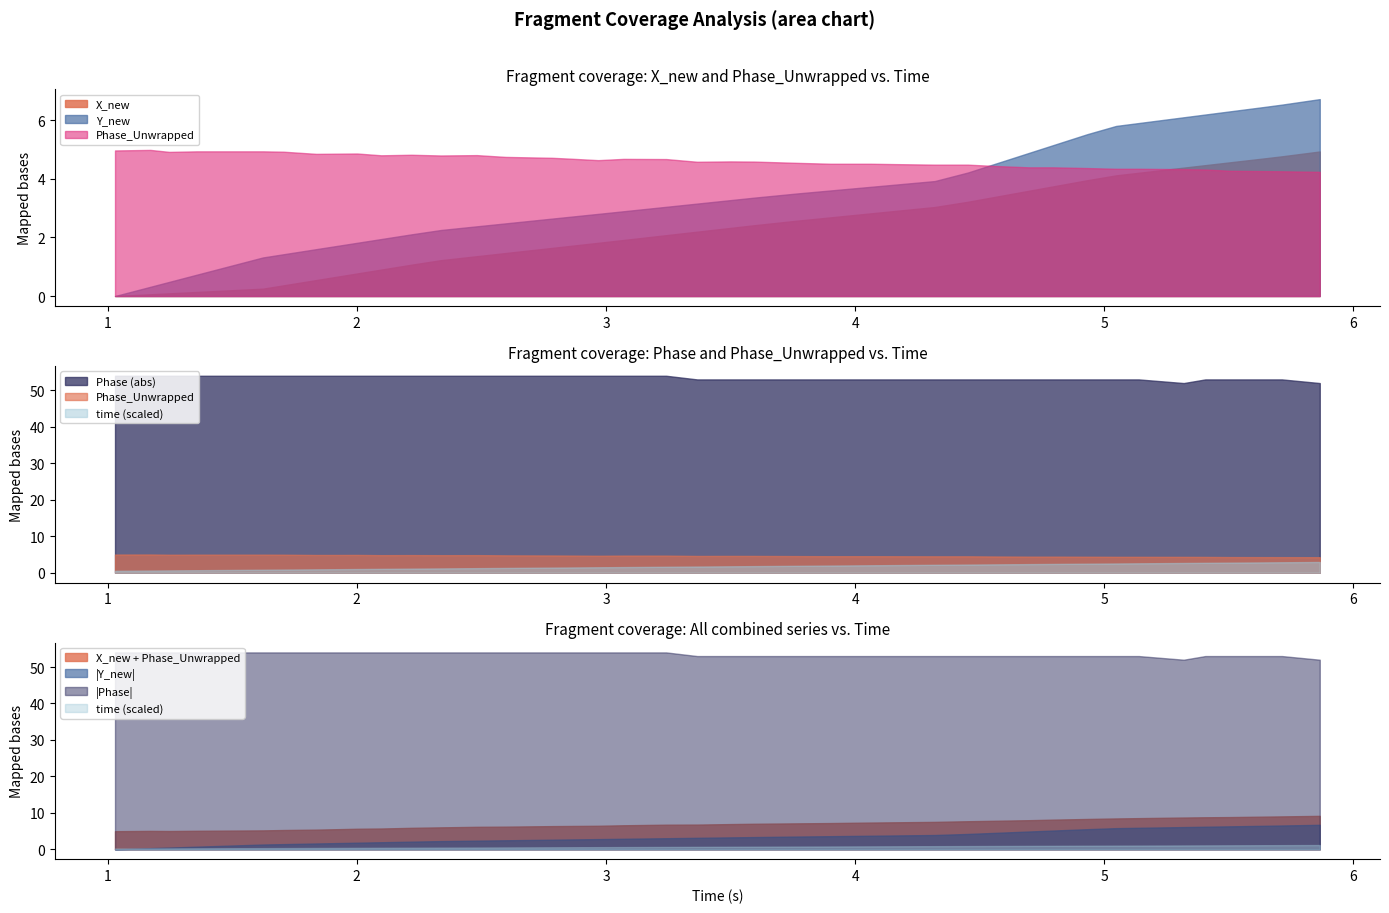

At which category does the chart reach its peak across all series?

39